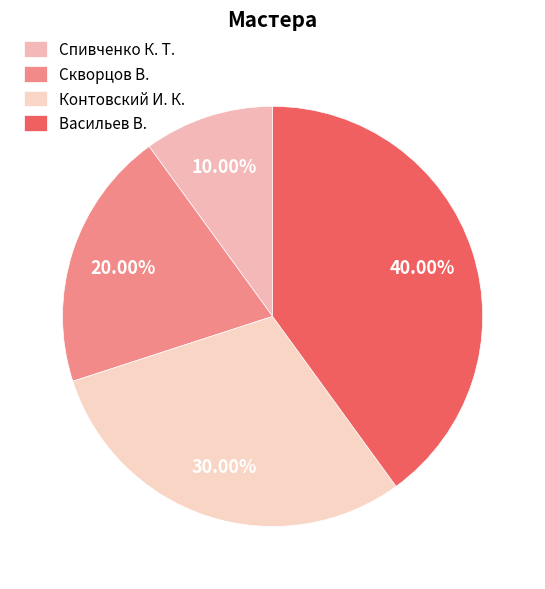

Which slice is the smallest?

Спивченко К. Т.